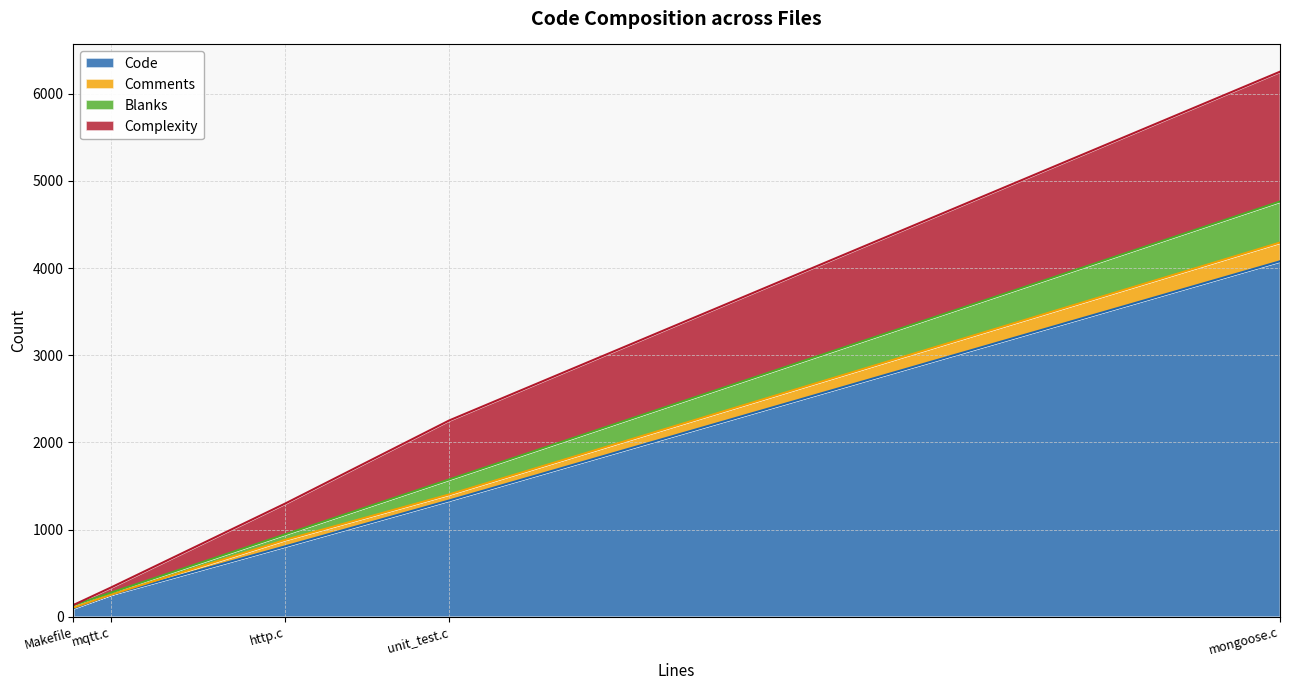

Which series has the largest range (max minus min)?

Code